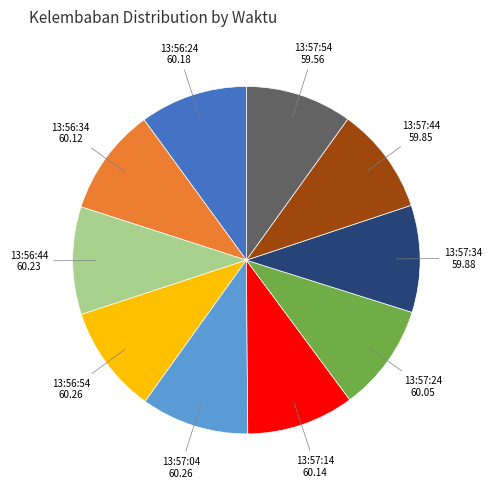

Is there a majority slice in this chart?

No